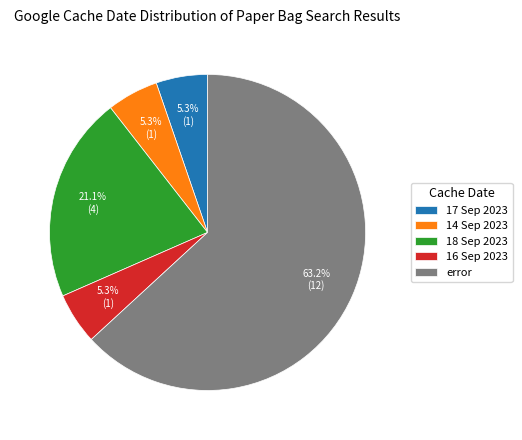

Do 17 Sep 2023 and error together represent more than half of the pie?

Yes